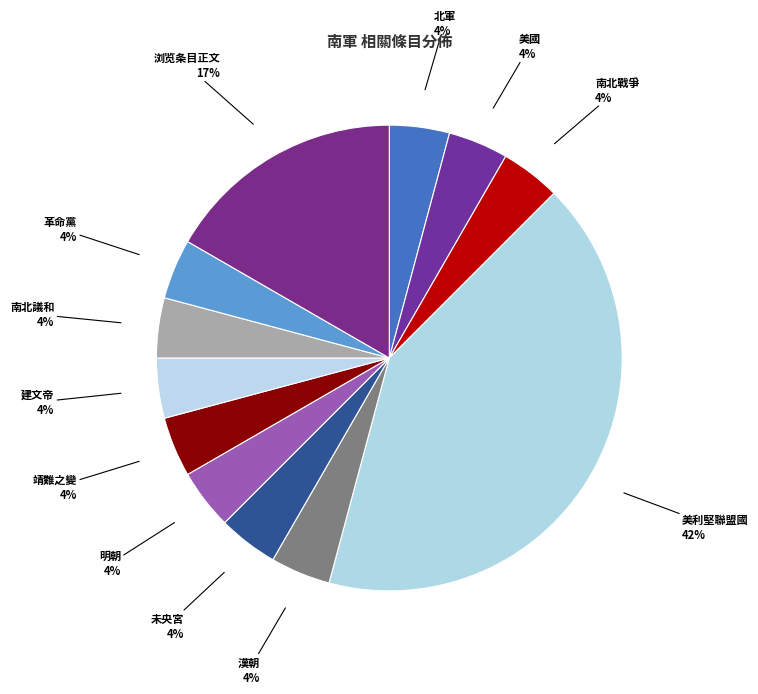

Count the number of slices in the pie.

12